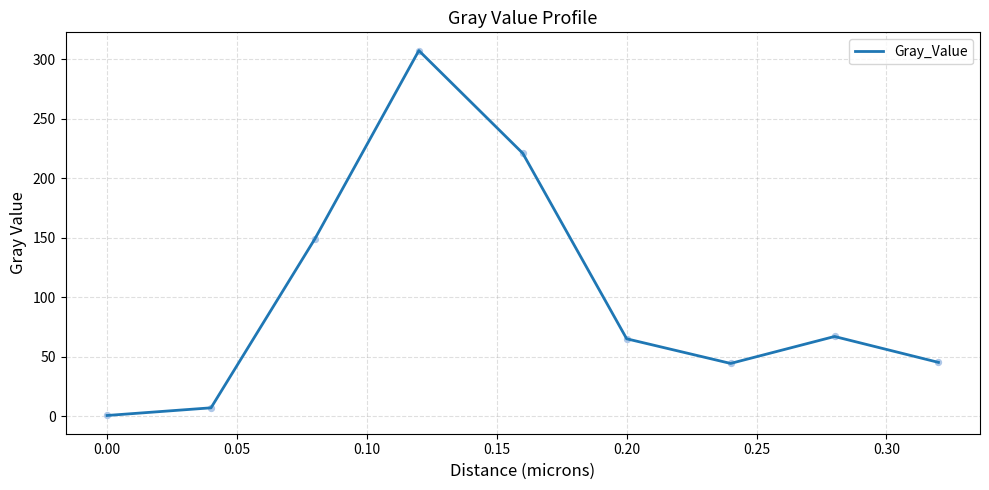

What is the difference between the maximum and minimum values?

307.0